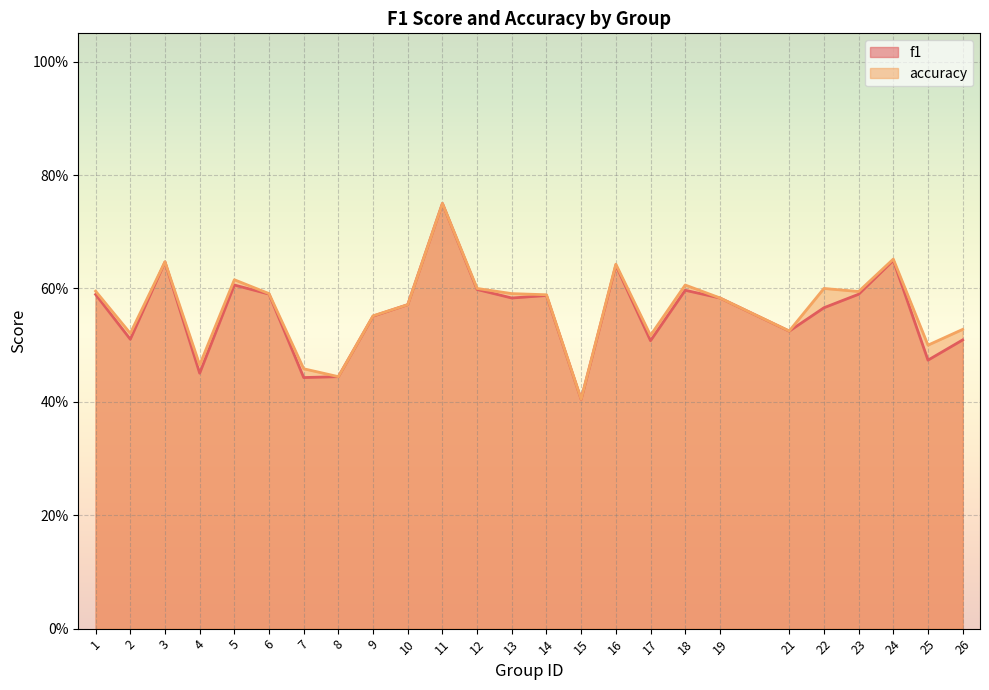

What are all the series names shown in the legend?

f1, accuracy